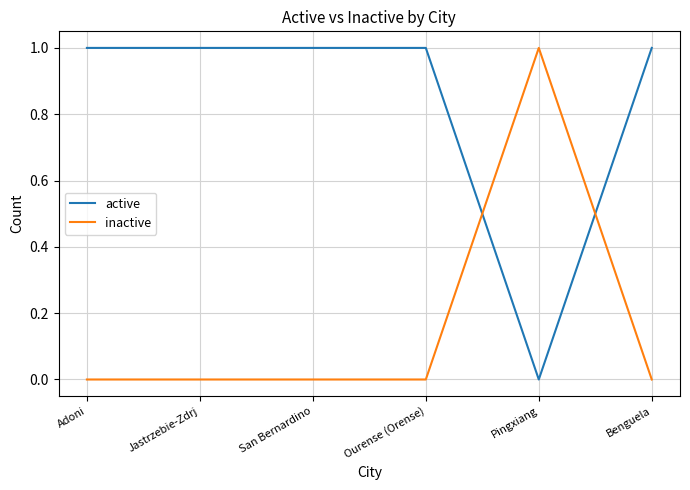

What are all the series names shown in the legend?

active, inactive